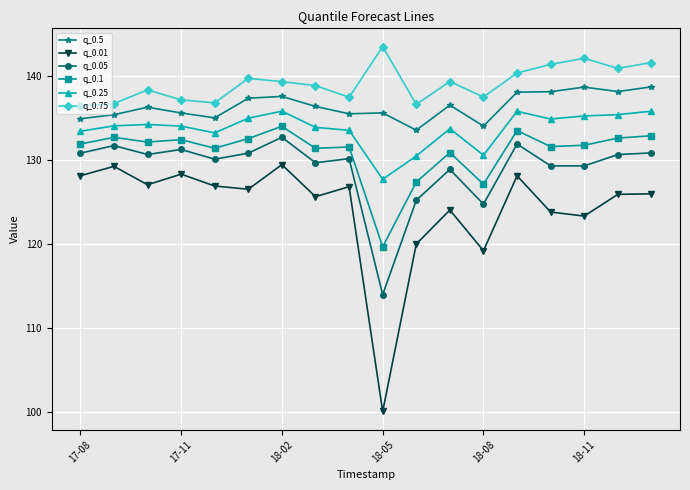

What is the minimum value for q_0.01?

100.1